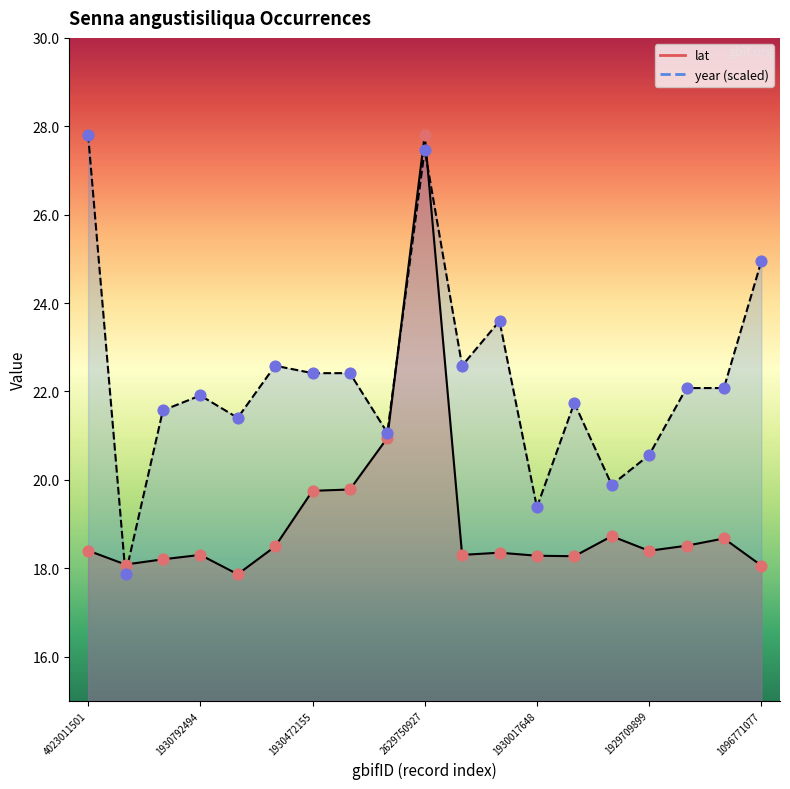

Is the value of lat at 1928585865 greater than the value of year at 1503206266?

No